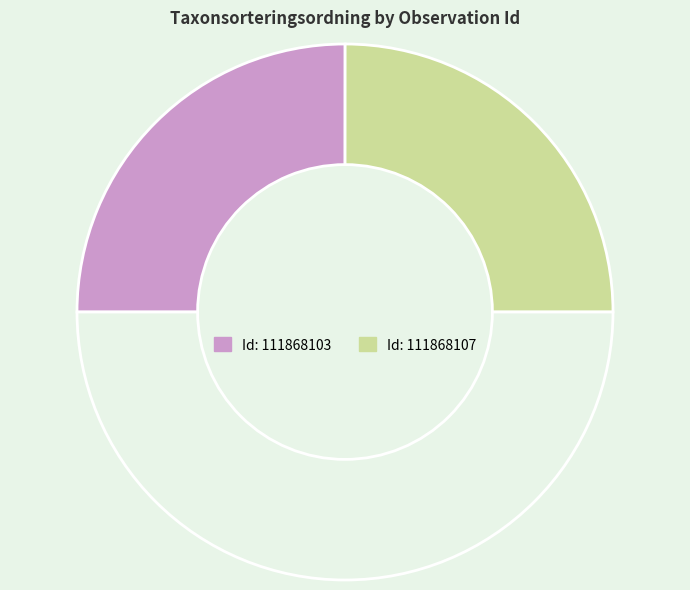

How many slices are in this pie chart?

3